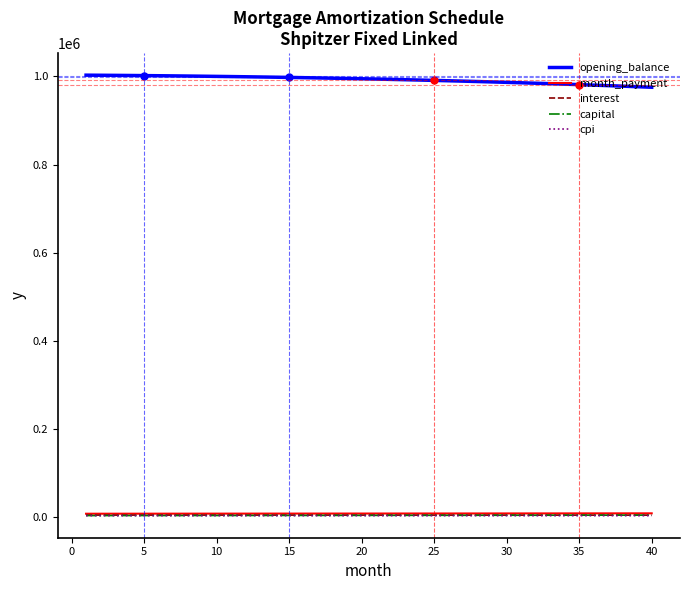

Does the chart have visible grid lines?

No